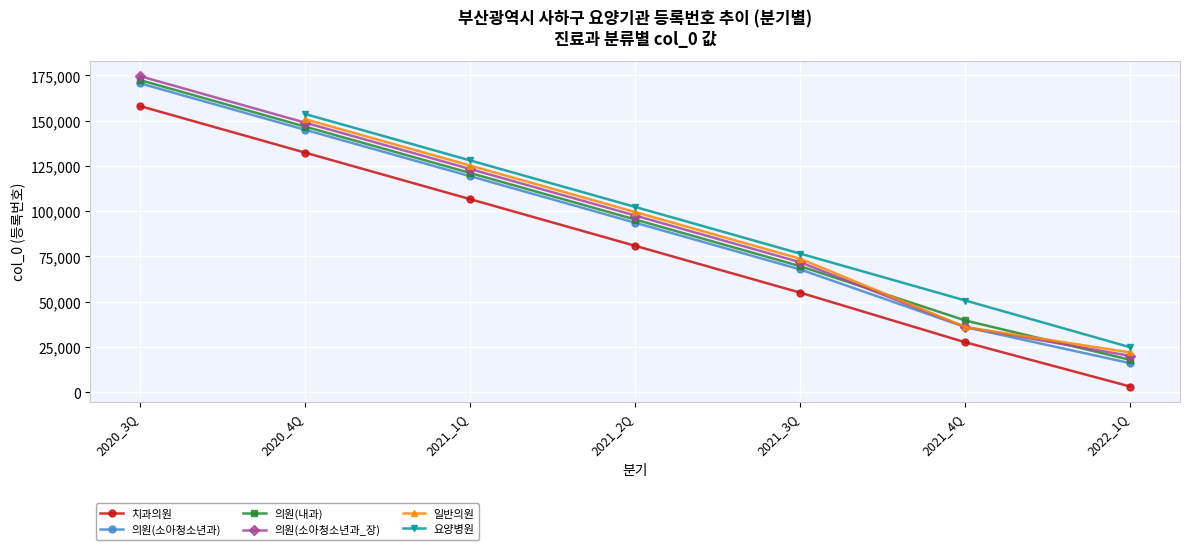

At which label does 의원(소아청소년과_장) reach its peak?

2020_3Q